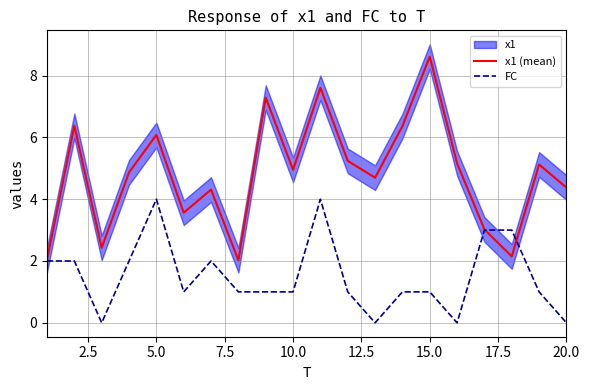

How many values in FC are above zero?

16